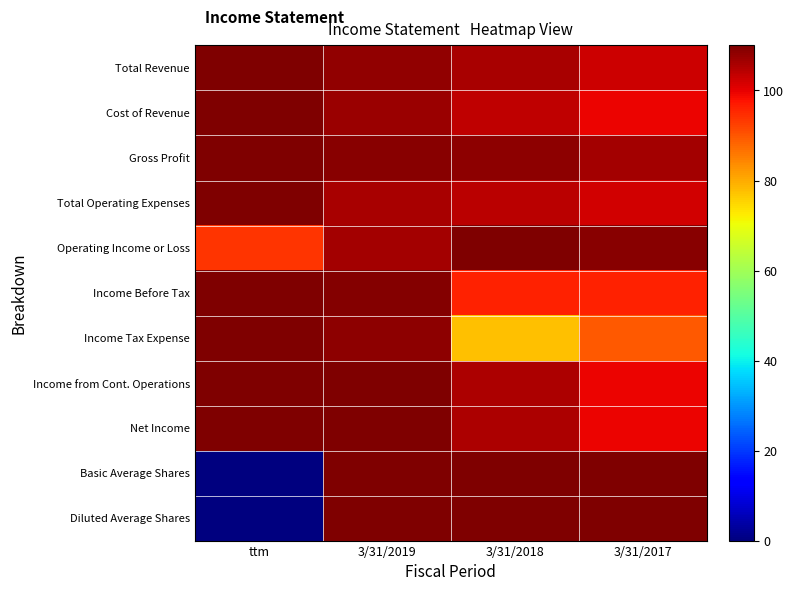

At which category is the sum across all series the highest?

3/31/2019